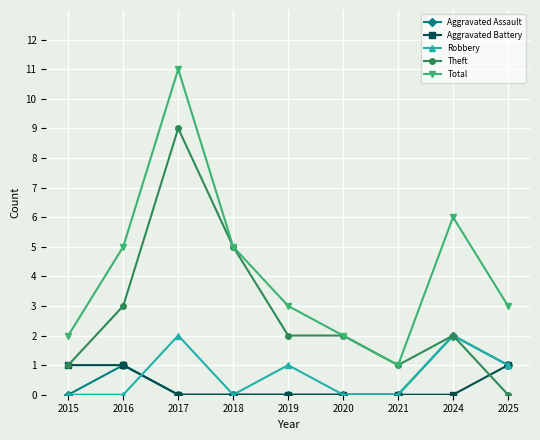

Which series has the largest total across all categories?

Total